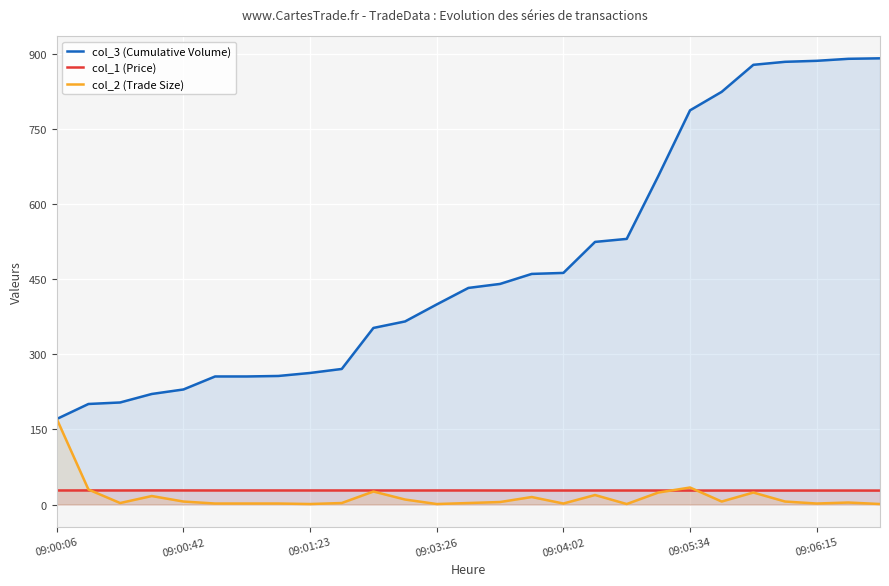

True or false: col_1 (Price) and col_3 (Cumulative Volume) intersect in this chart.

False